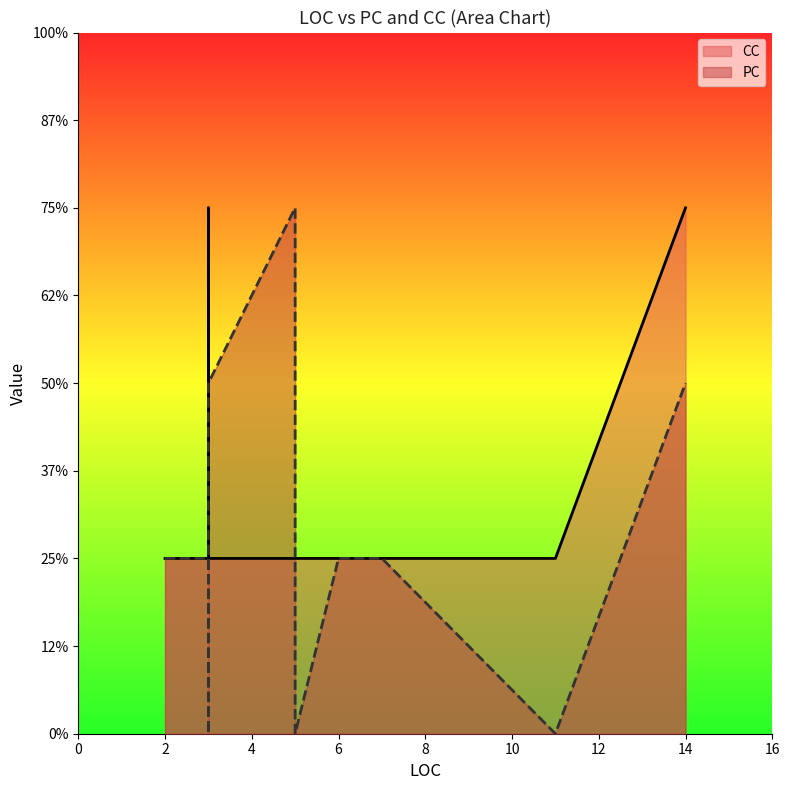

True or false: CC and PC intersect in this chart.

True